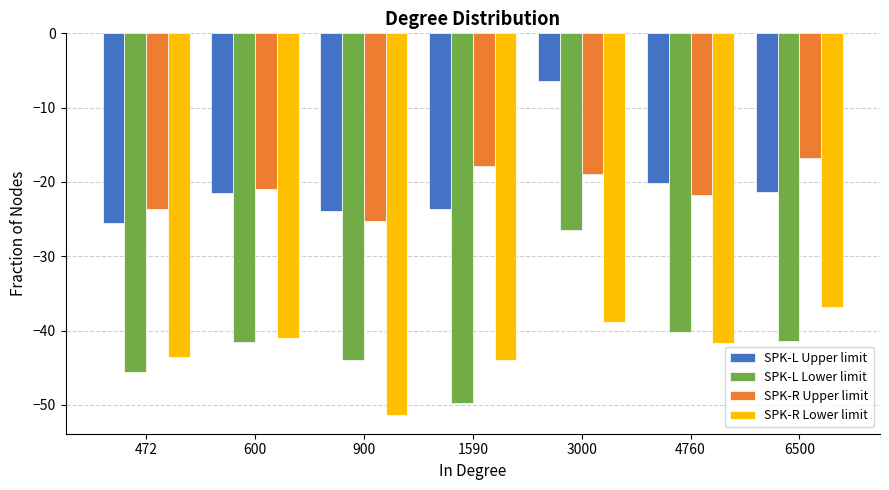

How many values in the SPK-L Upper limit series are below -21?

5